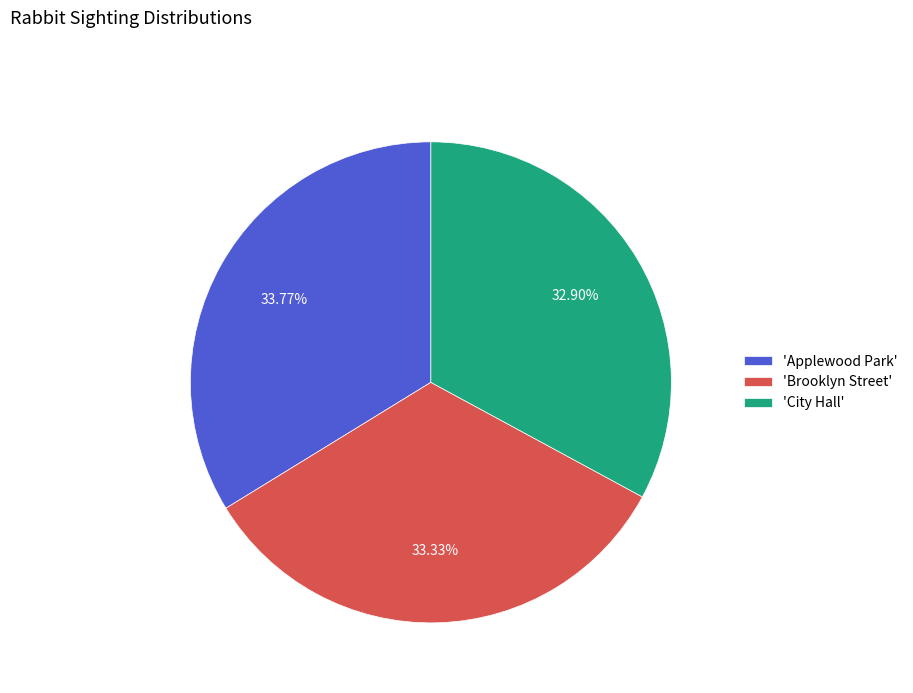

Is there a majority slice in this chart?

No